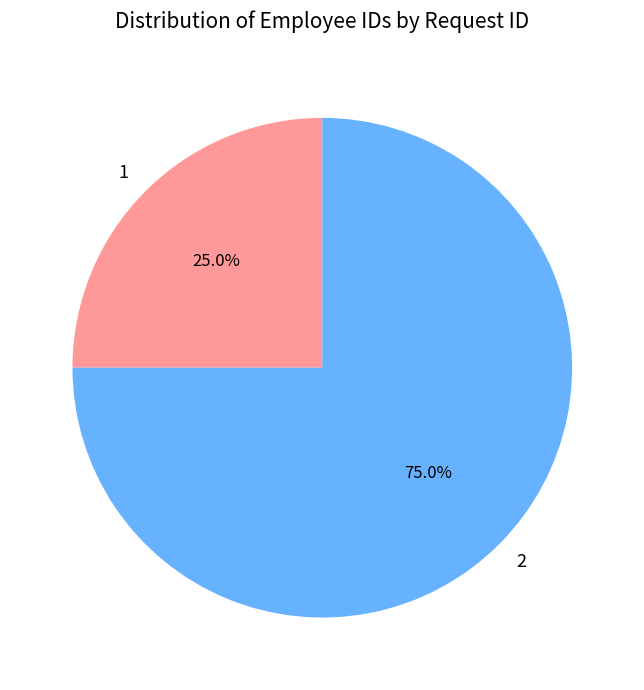

What is the smallest slice in the pie chart?

1